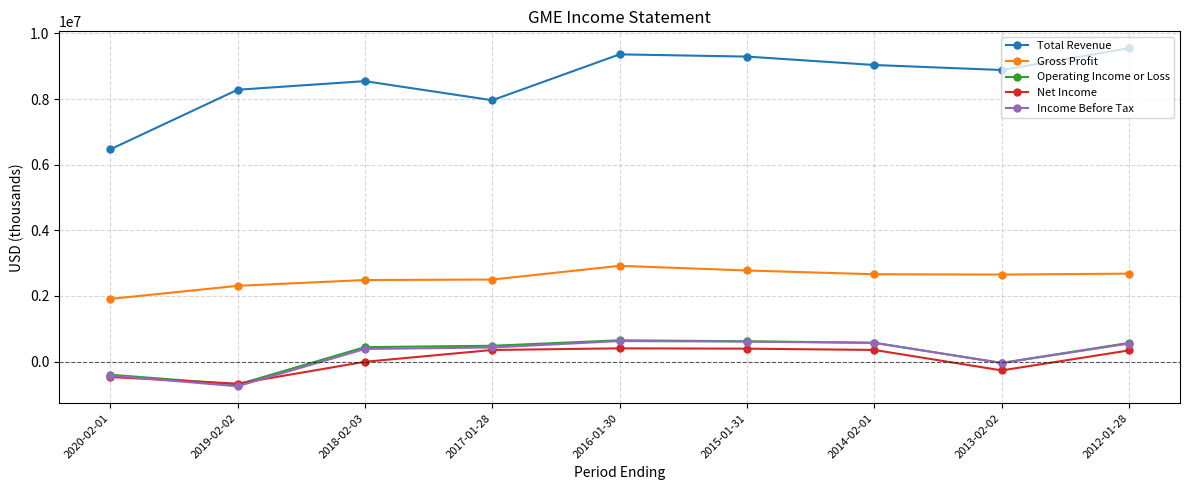

True or false: Gross Profit and Operating Income or Loss intersect in this chart.

False